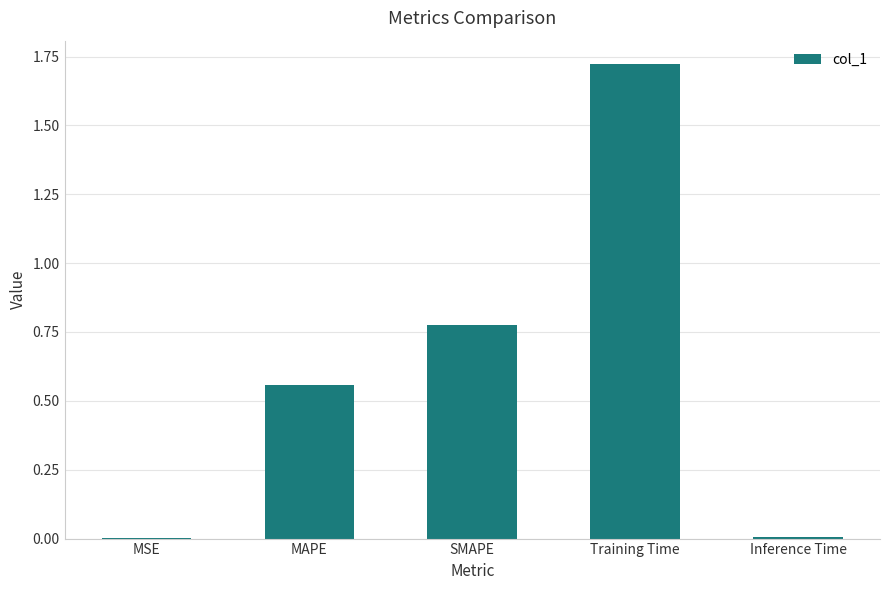

What is the sum of all values?

3.1